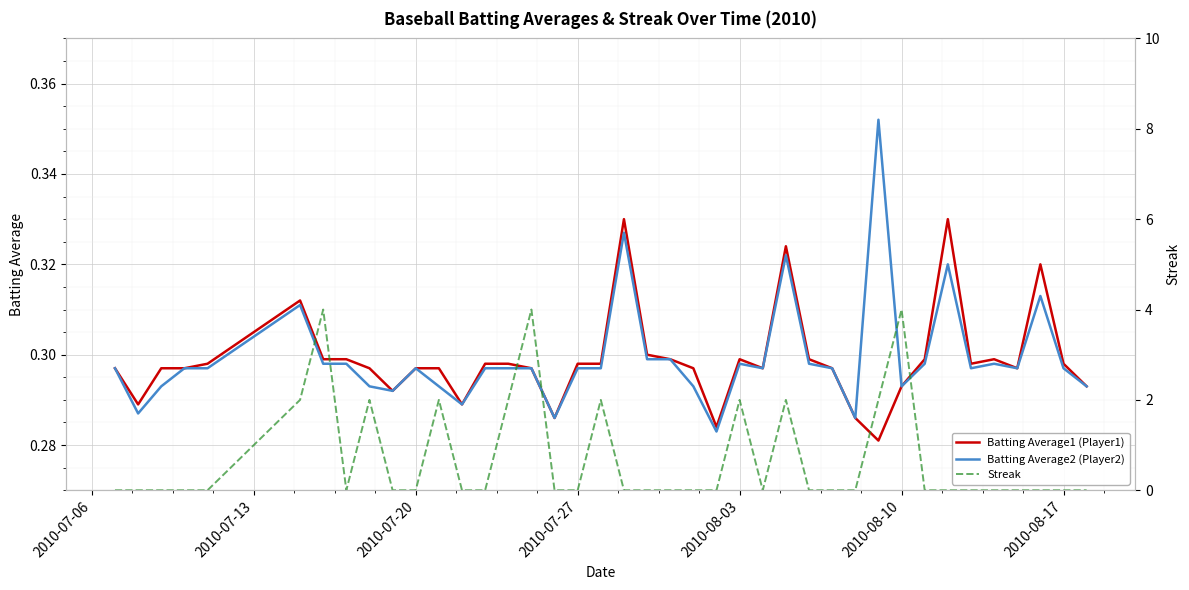

True or false: Batting Average2 (Player2) and Batting Average1 (Player1) intersect in this chart.

False